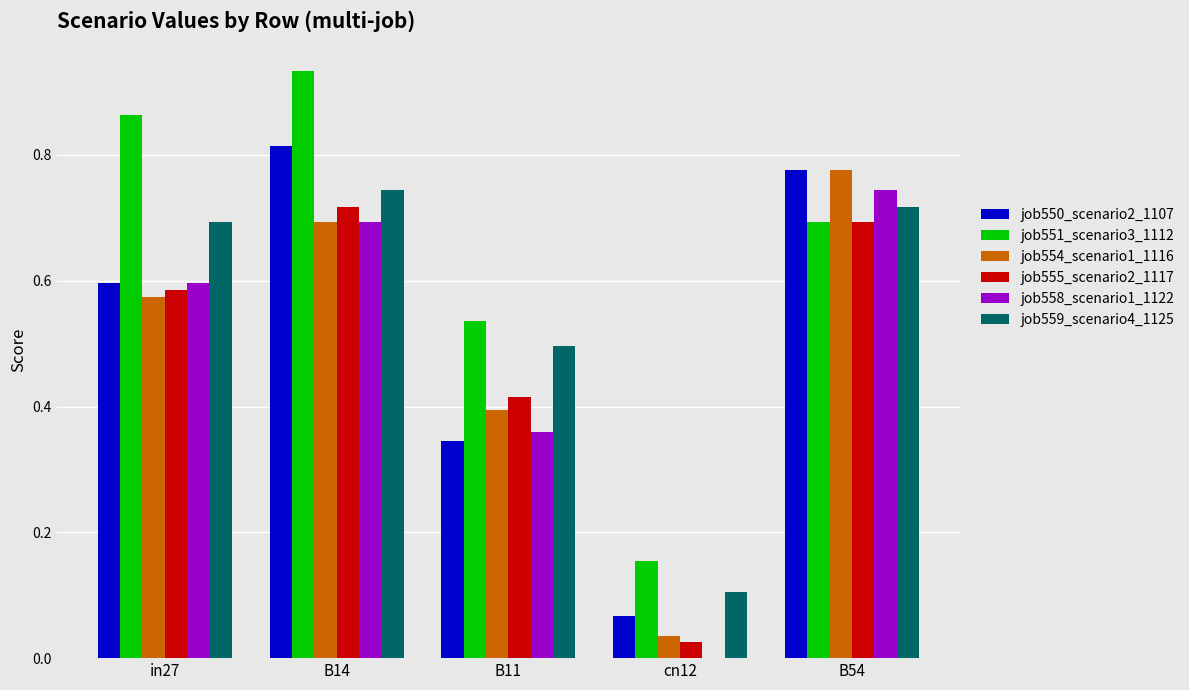

Which series has the widest spread of values?

job551_scenario3_1112